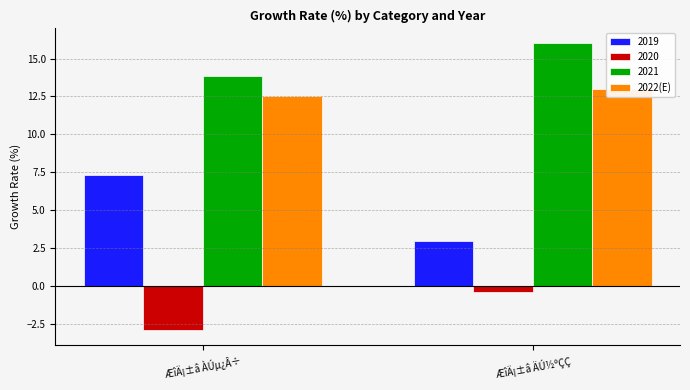

What is the label of the 1st bar from the right?

ÆîÄ¡±â ÄÚ½ºÇÇ